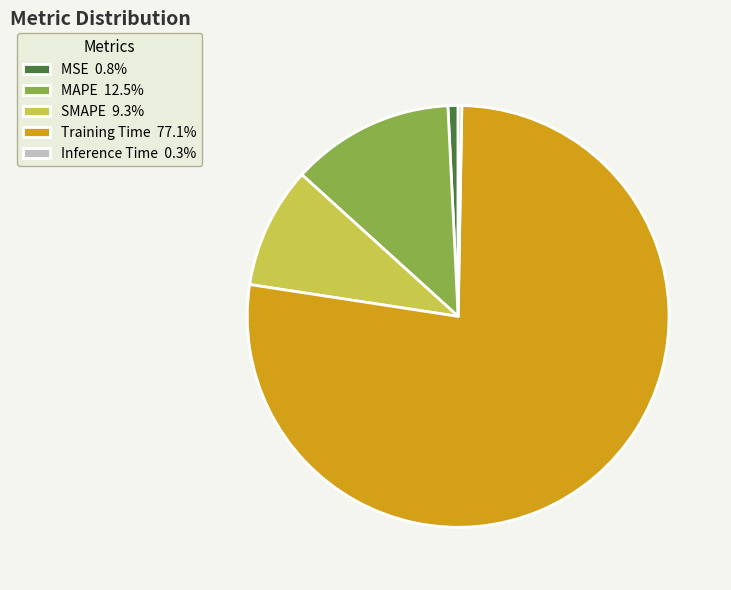

How many segments does this pie chart have?

5